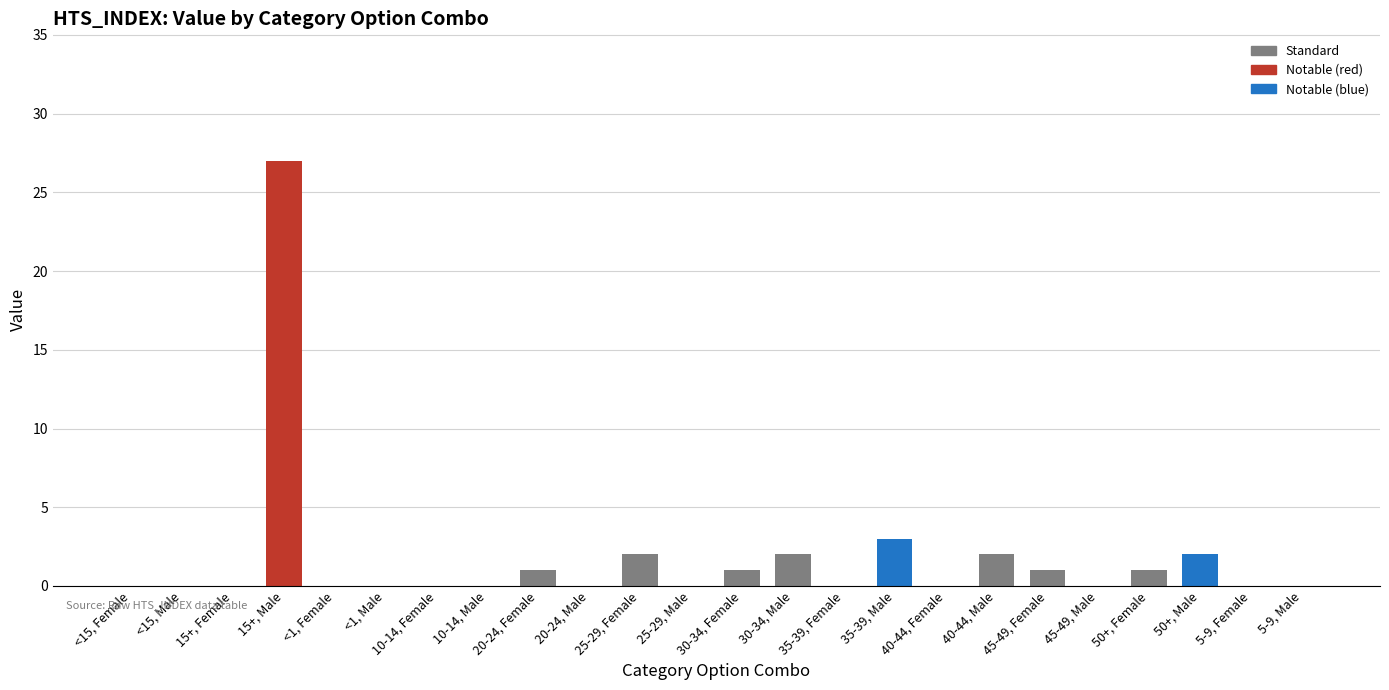

What is the difference between the values at 30-34, Female and 5-9, Female?

1